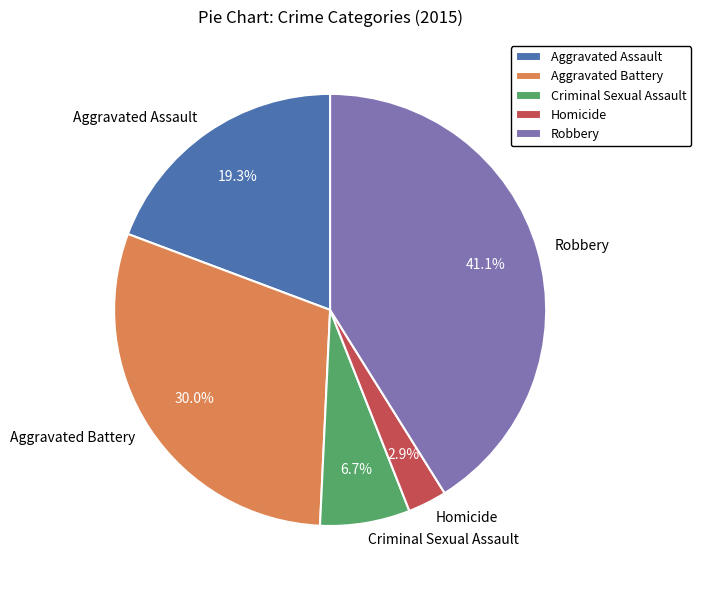

To the nearest percent, what portion does Aggravated Assault represent?

19%